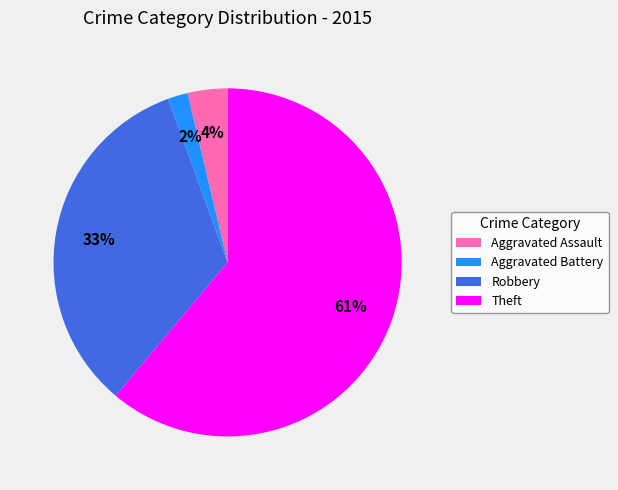

To the nearest percent, what is the average slice percentage?

25%